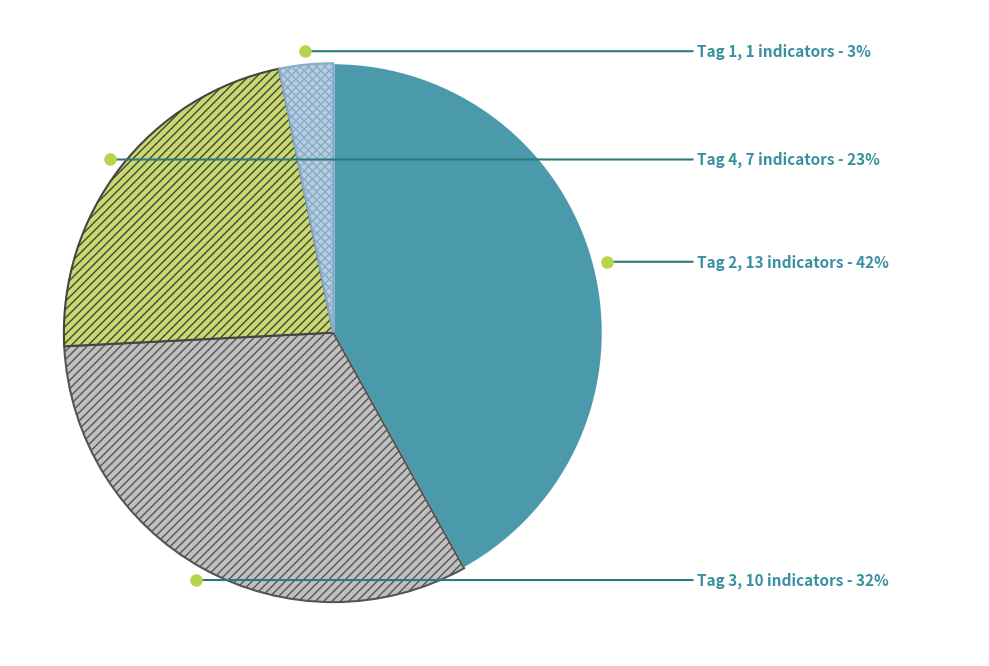

What percentage is the Tag 3 slice, to the nearest percent?

32%